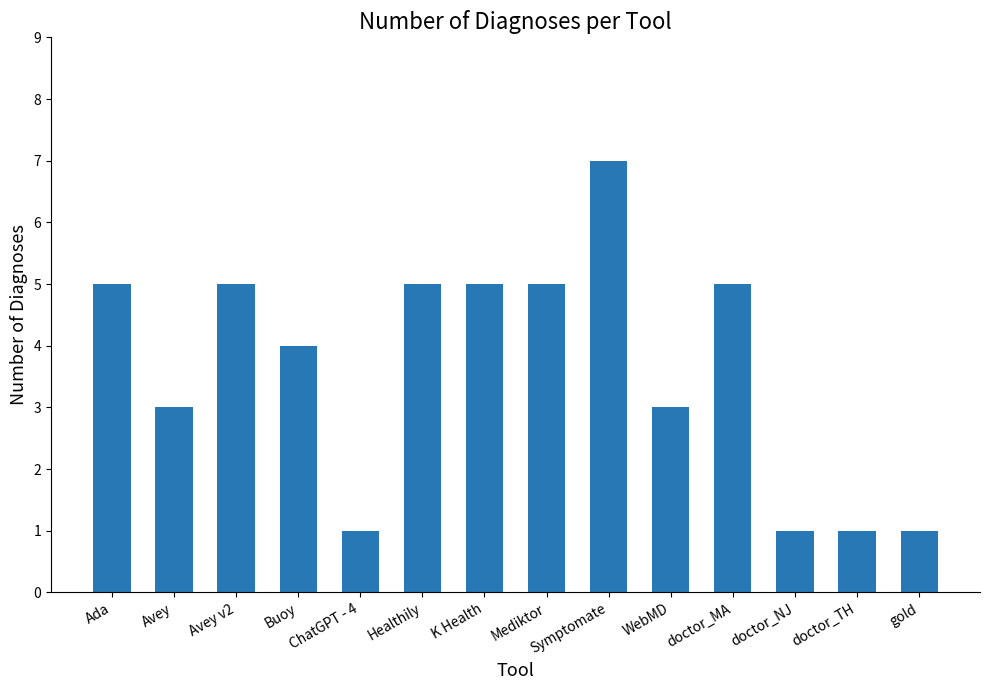

The value at doctor_NJ is 0. True or false?

False